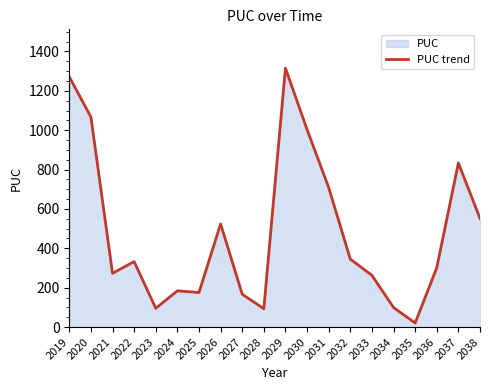

What is the smallest value displayed?

20.7